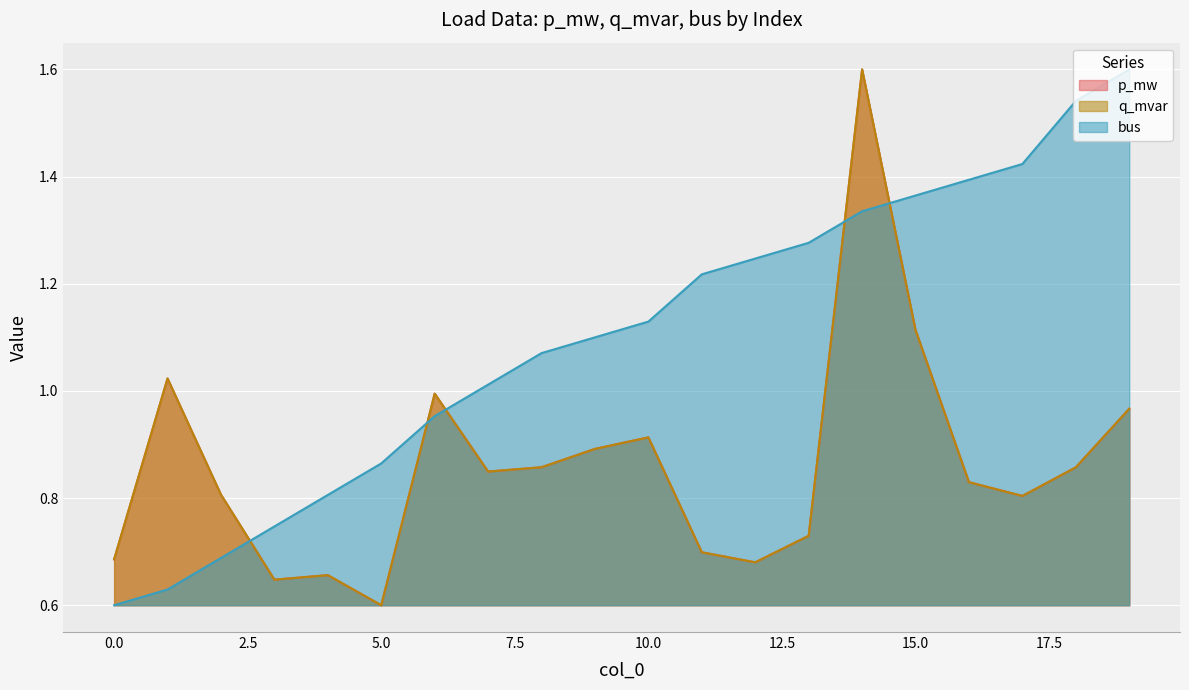

What is the sum of all q_mvar values?

17.2